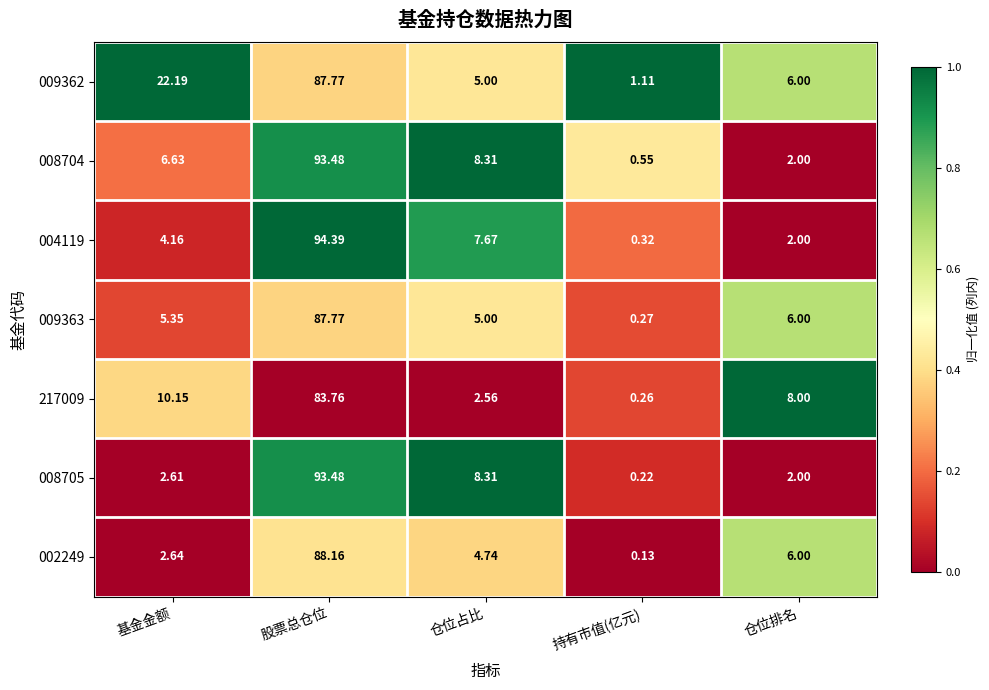

Rank the categories by 009363 value from lowest to highest.

持有市值(亿元), 仓位占比, 基金金额, 仓位排名, 股票总仓位